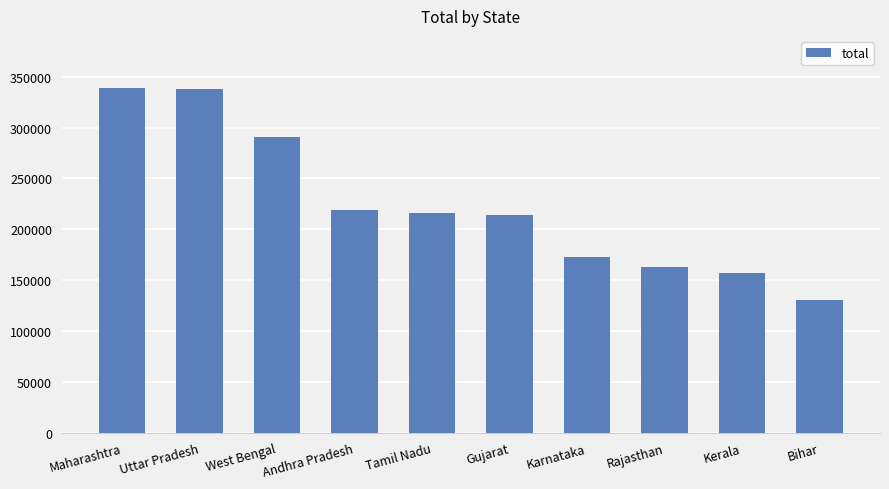

What is the label of the 9th bar from the right?

Uttar Pradesh